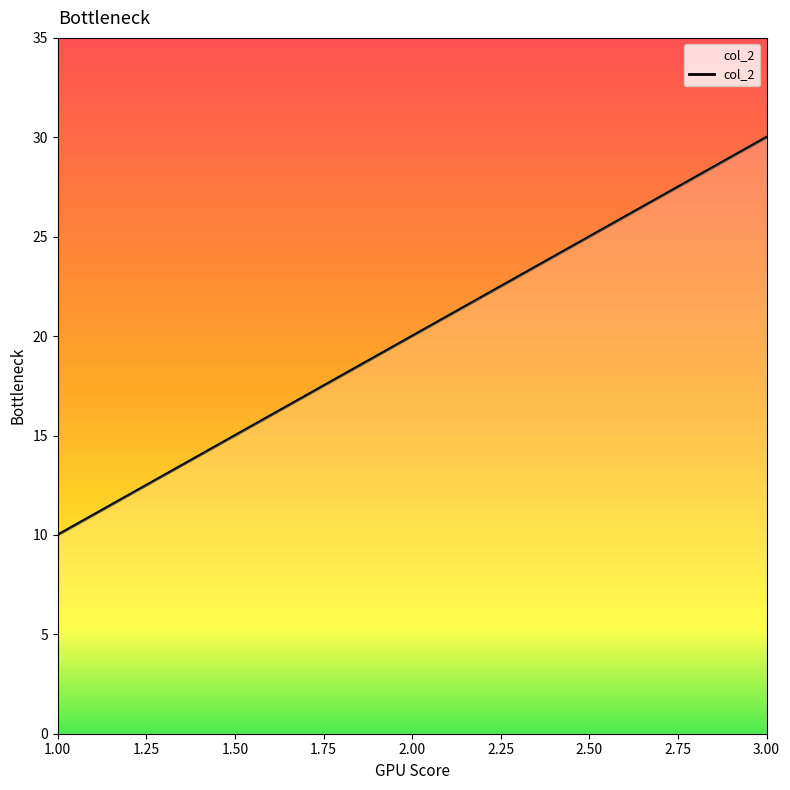

What position from the left is 1.00?

1